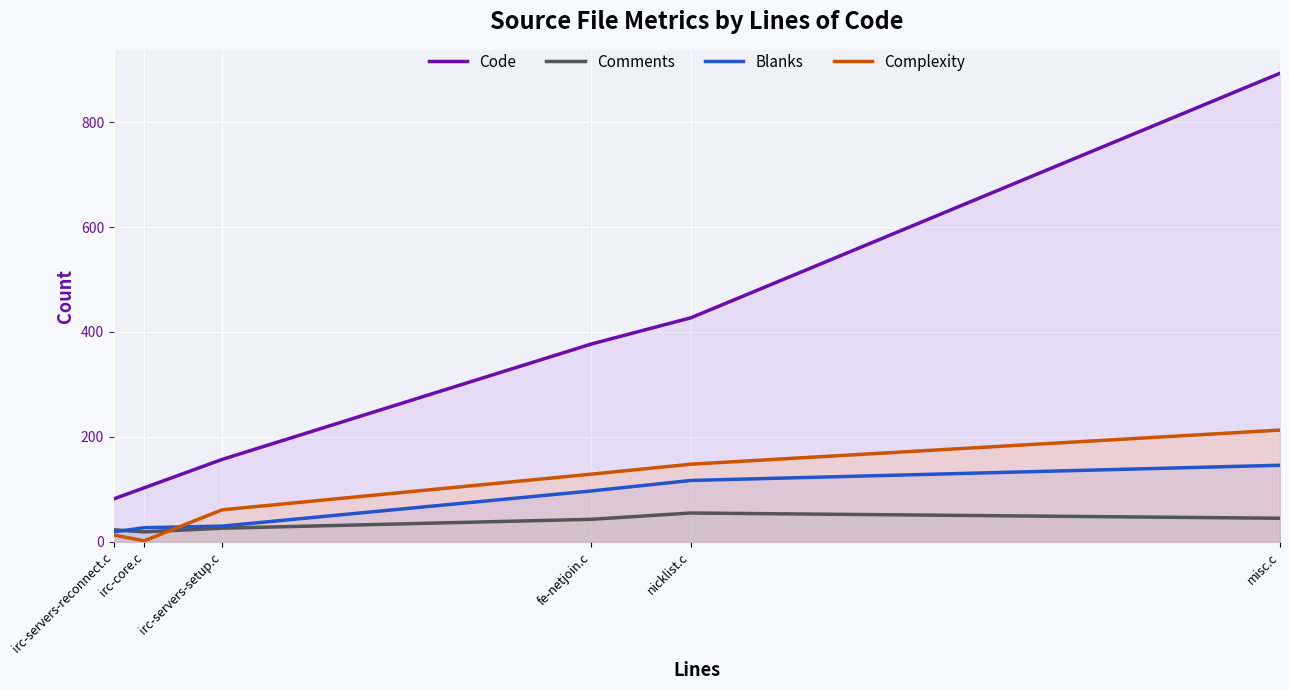

What are all the series names shown in the legend?

Code, Comments, Blanks, Complexity